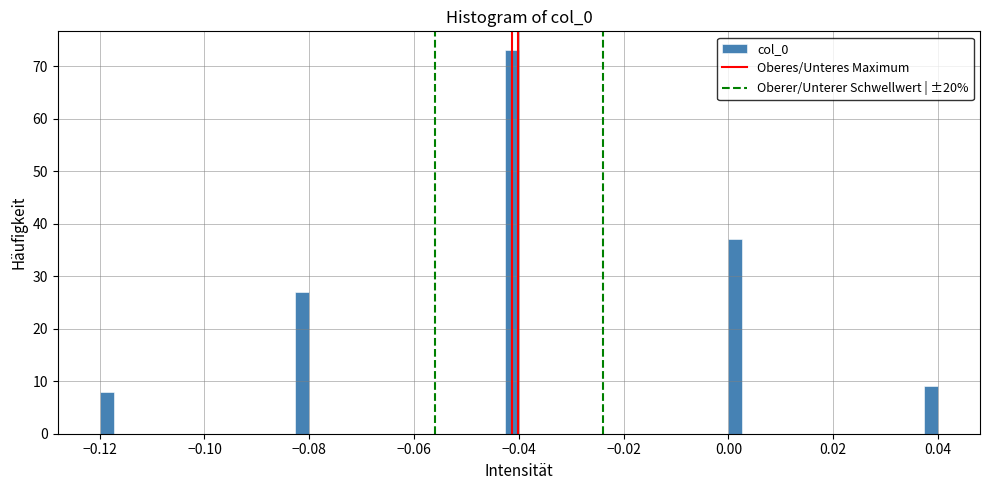

Read against the x-axis, roughly where is the centre of the tallest bar?

-0.042